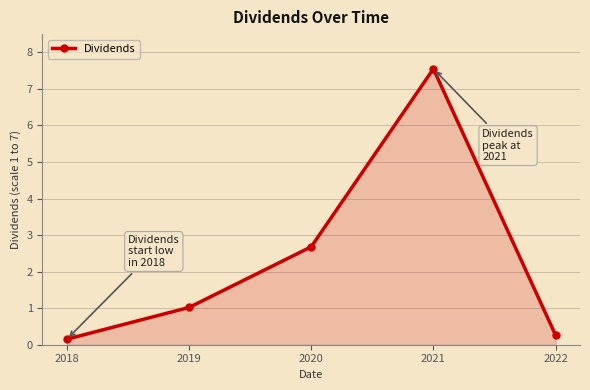

Does the chart have visible grid lines?

Yes